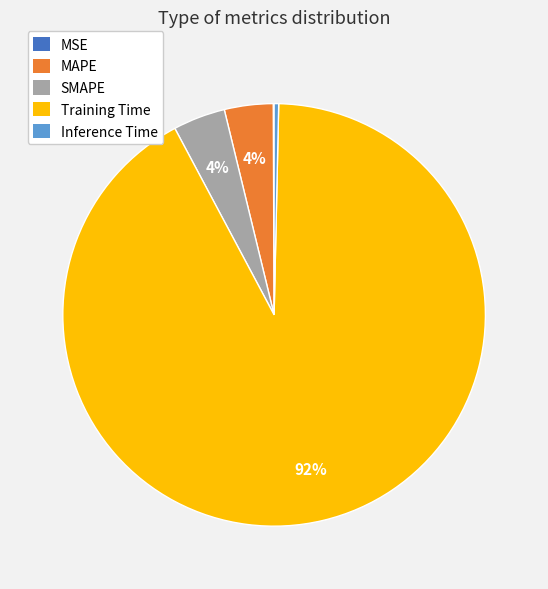

To the nearest percent, what is the average slice percentage?

20%